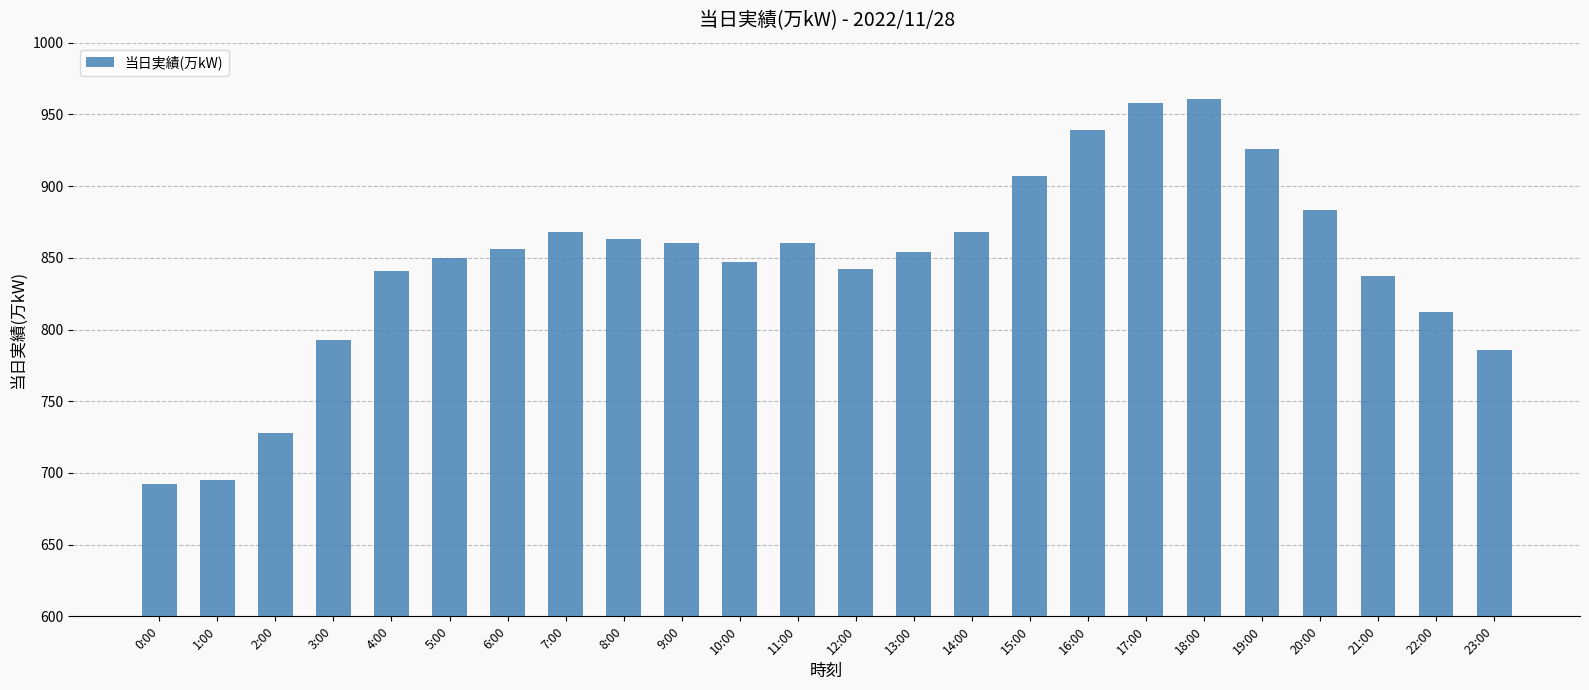

The chart shows a value of 551 at 21:00. True or false?

False